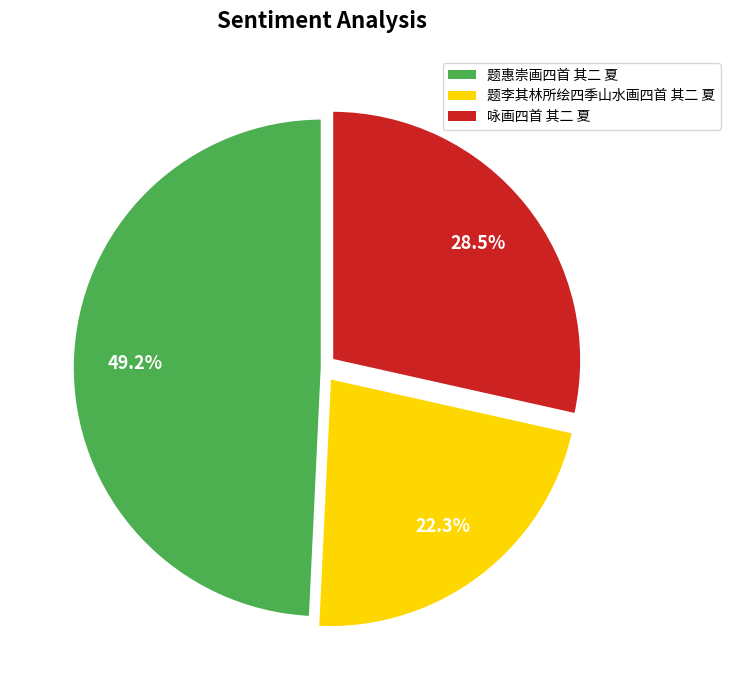

What is the ratio of the value at 题李其林所绘四季山水画四首 其二 夏 to the value at 题惠崇画四首 其二 夏?

0.5